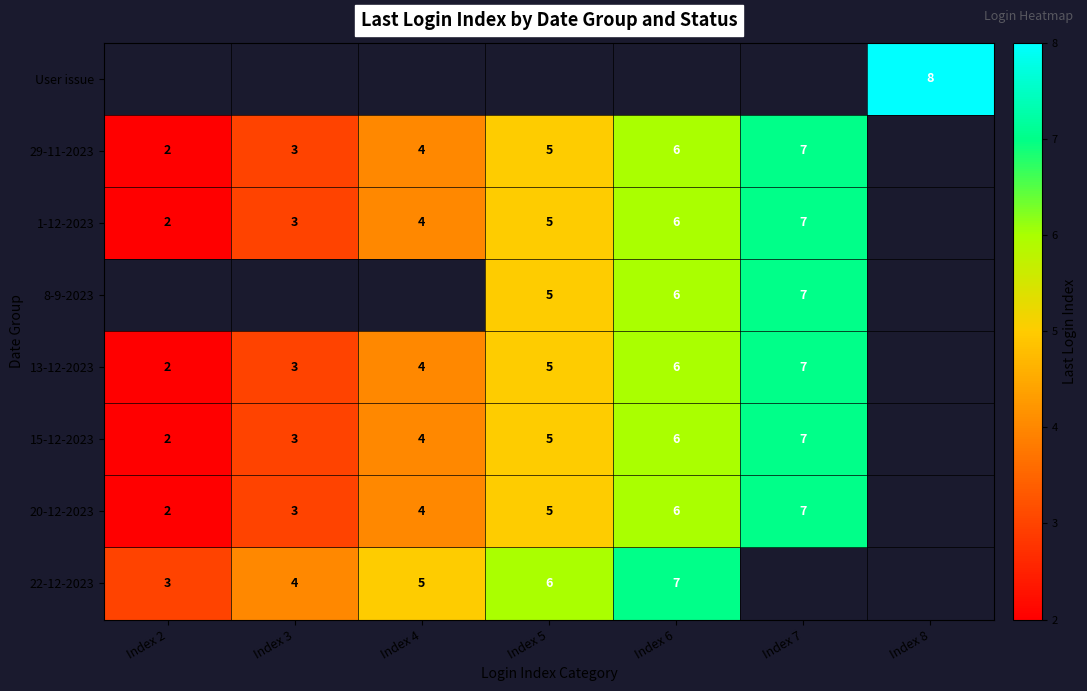

The 22-12-2023 series shows 4.6 at Index 6. True or false?

False